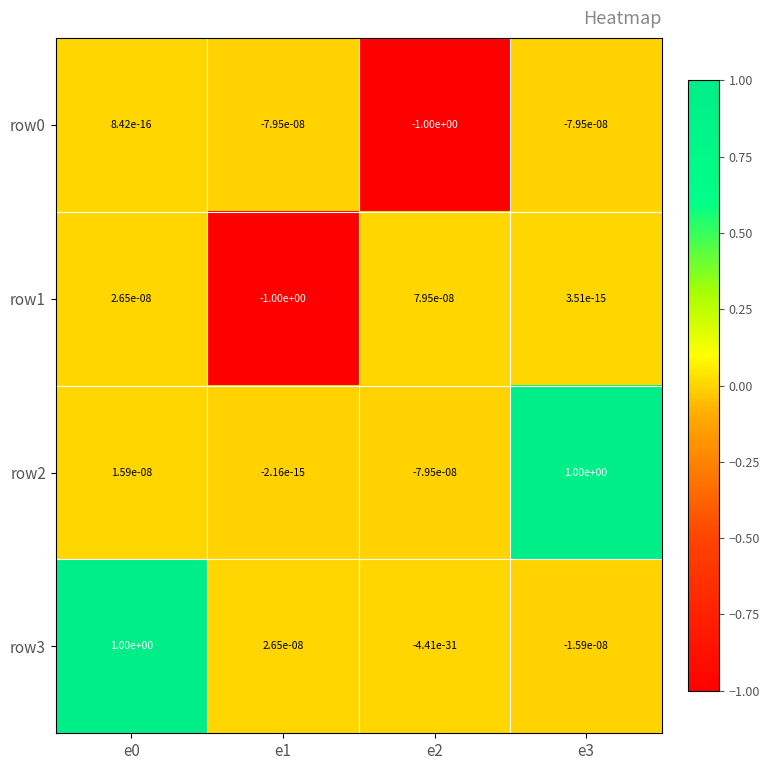

What is the total value across all series at e0?

1.0